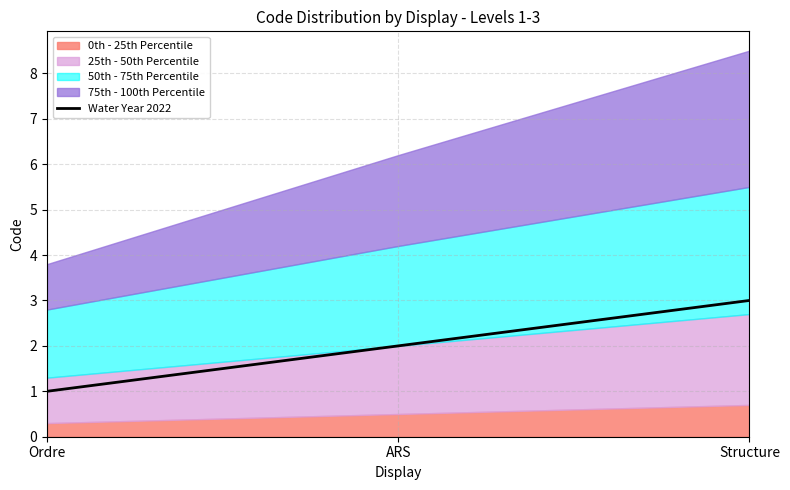

What is the difference between the second highest and minimum values?

1